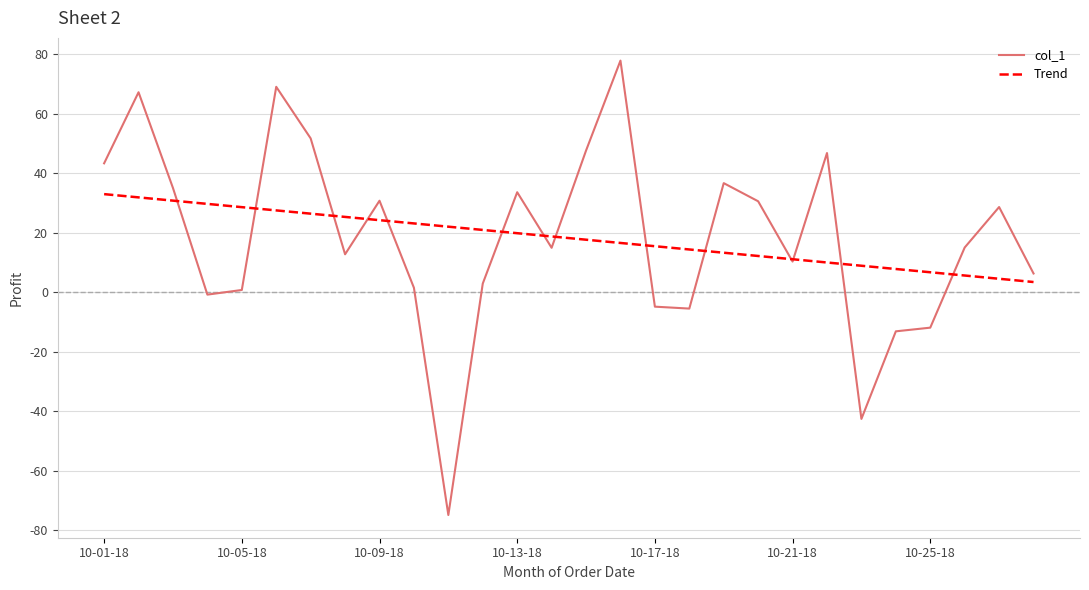

Which series has the largest range (max minus min)?

col_1